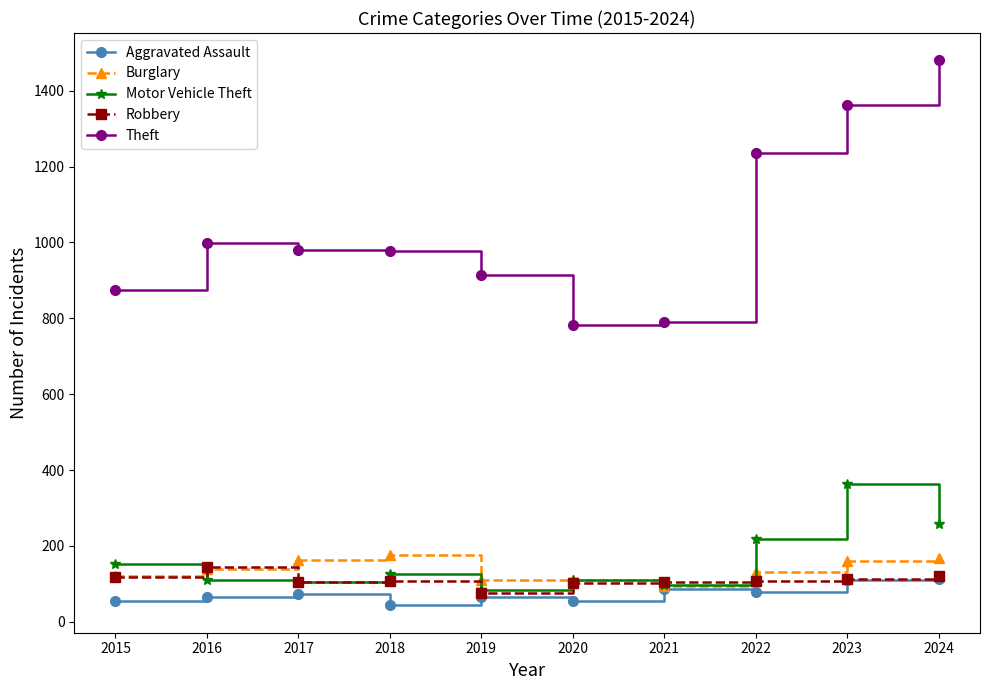

How many categories are shown in the chart?

10